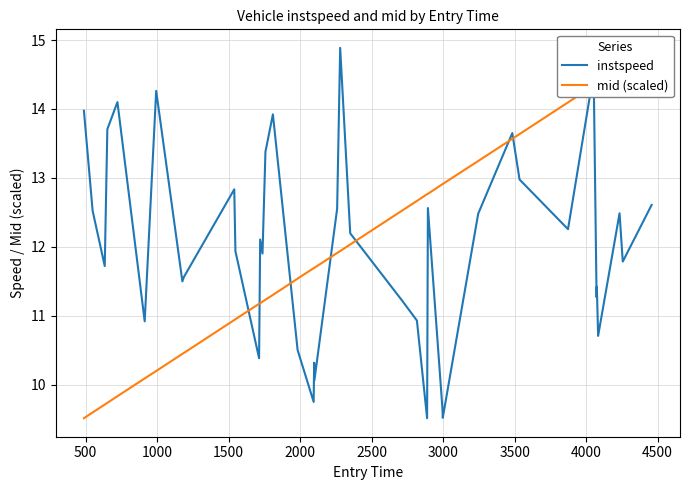

True or false: instspeed has a value of 5.6 at 11.

False